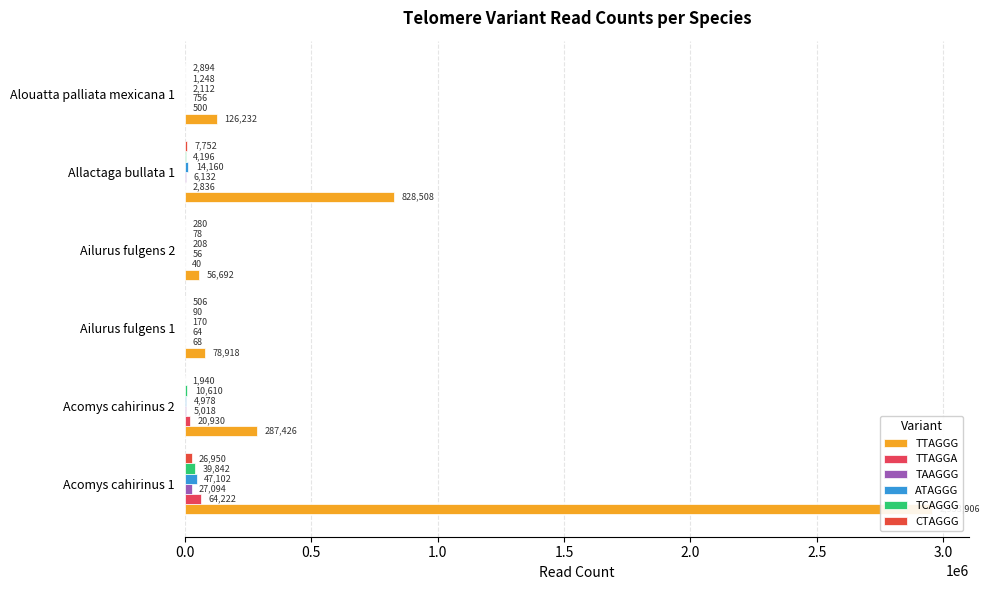

What position from the left is Allactaga bullata 1?

5